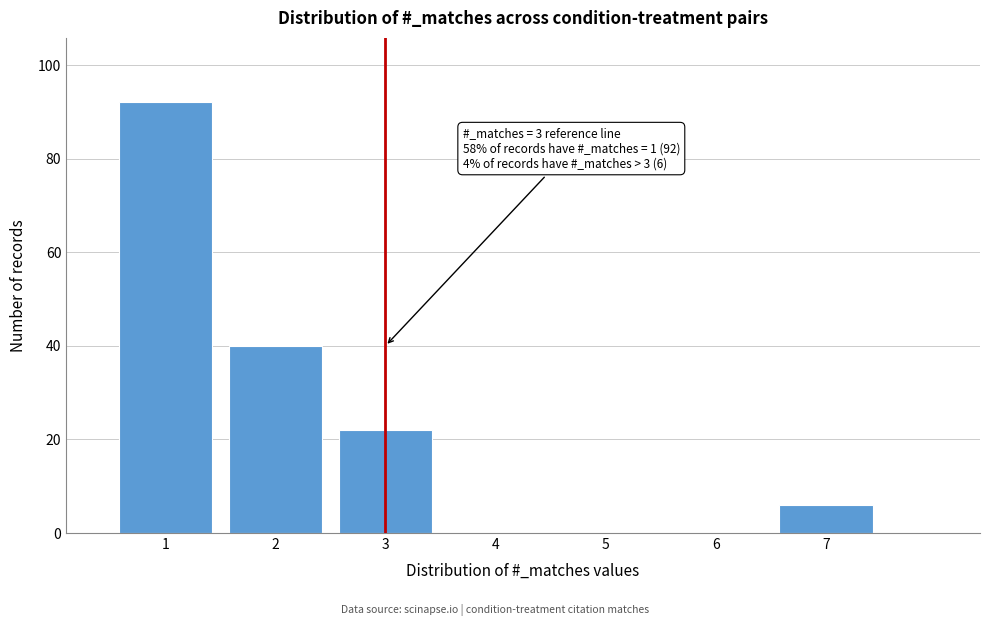

Over which range of the x-axis is the bar tallest?

0.5 to 1.5